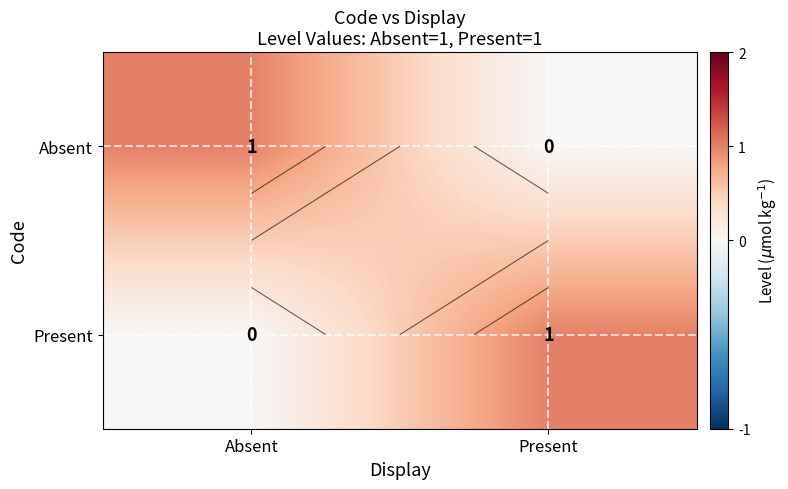

How many categories are shown in the chart?

2